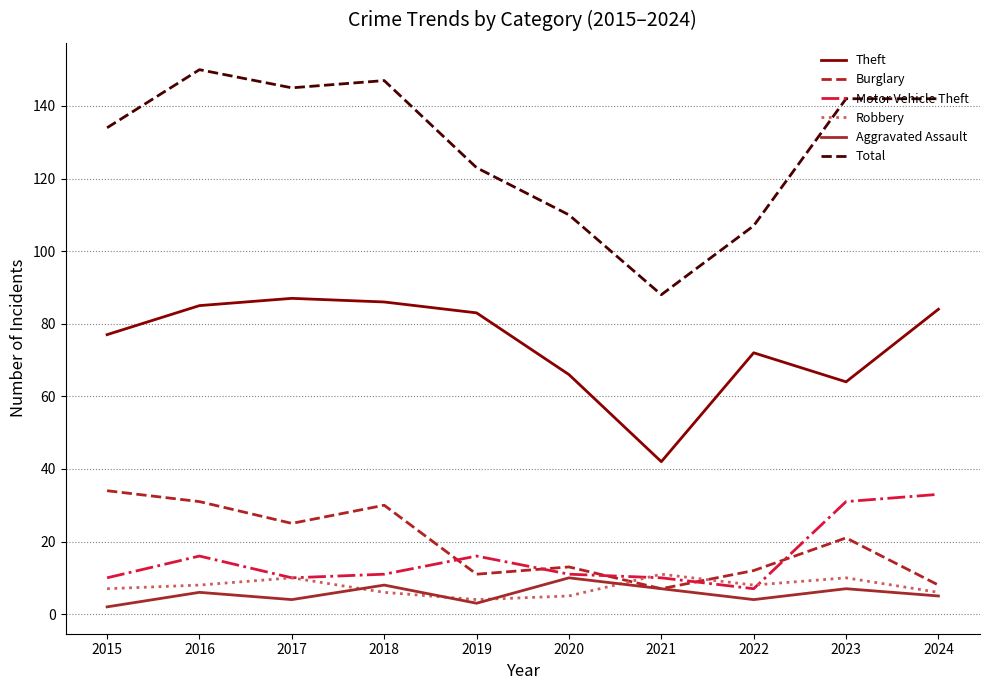

True or false: Burglary and Total intersect in this chart.

False